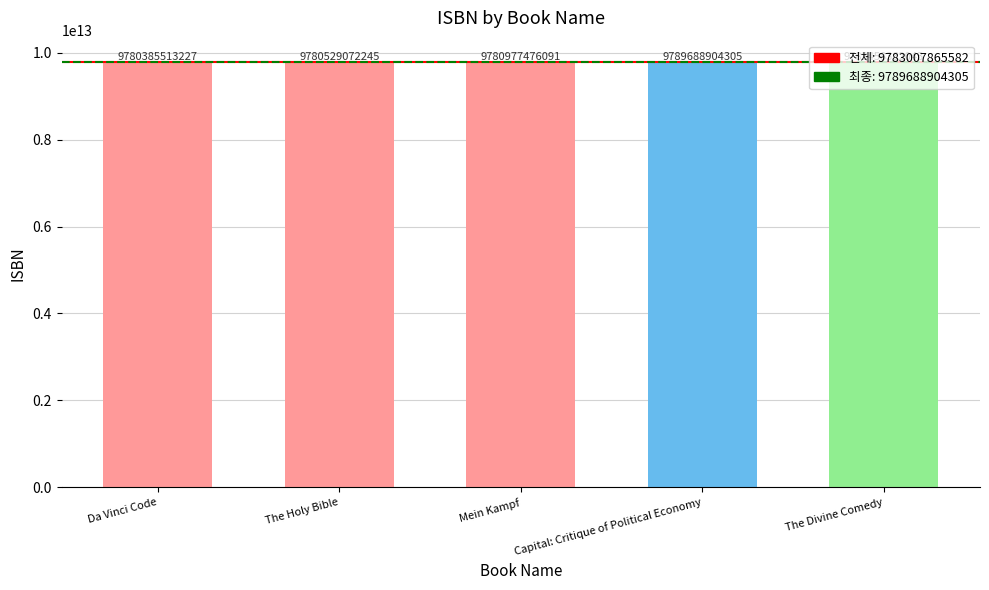

What is the smallest value displayed?

9780385513227